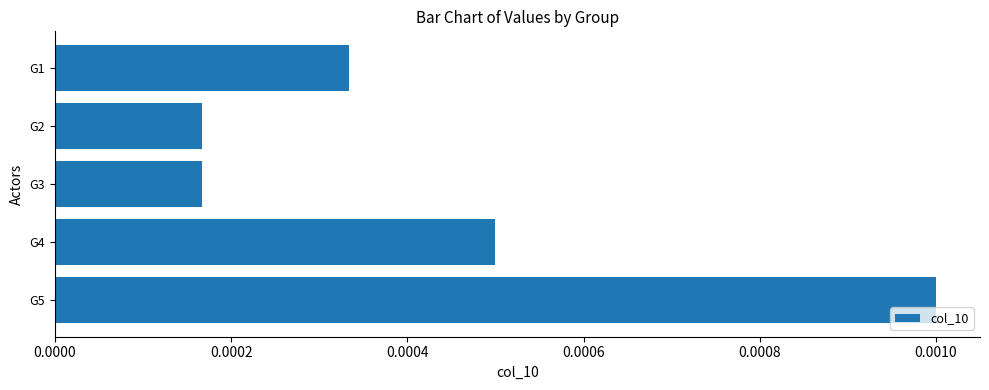

How many values are between 0 and 1?

5